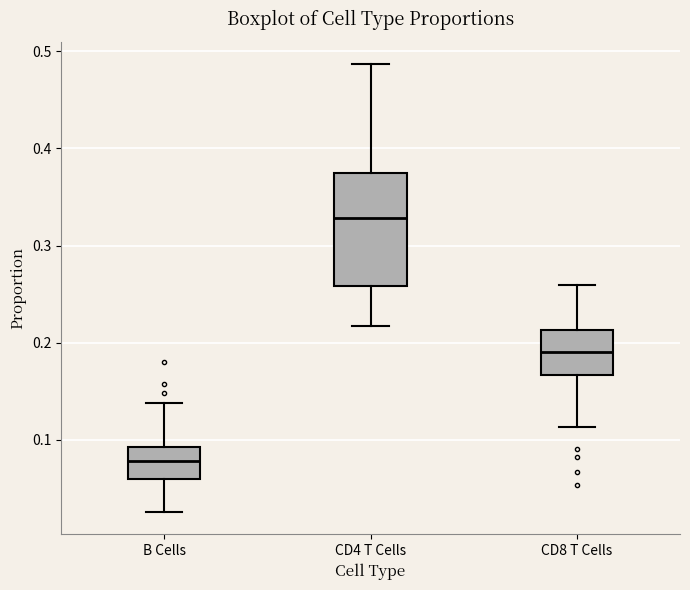

Where does the median line of the box for B Cells sit on the y-axis? The values are not printed on the chart, so give them approximately, as read against the axis.

0.08